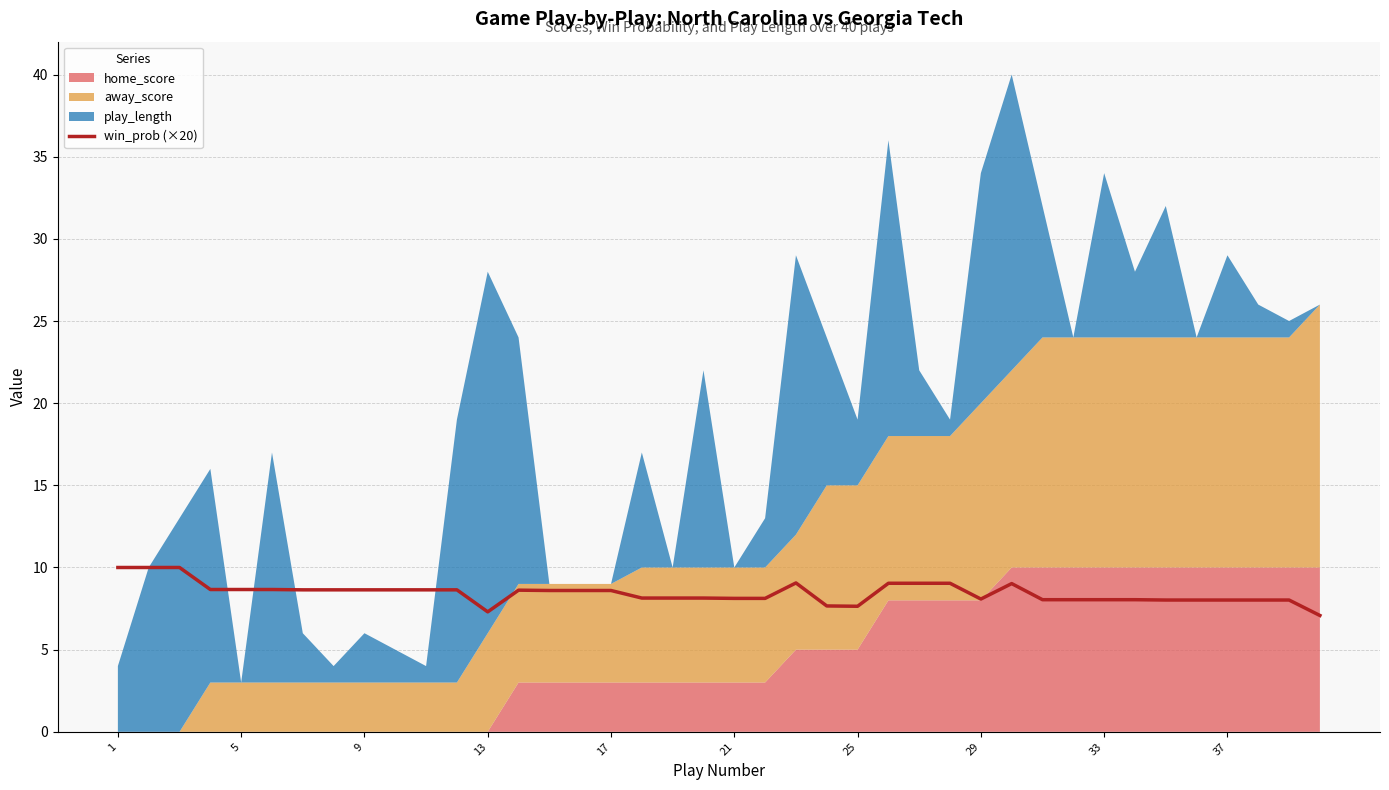

True or false: win_prob (×20) has a value of 10.0 at 1.

True